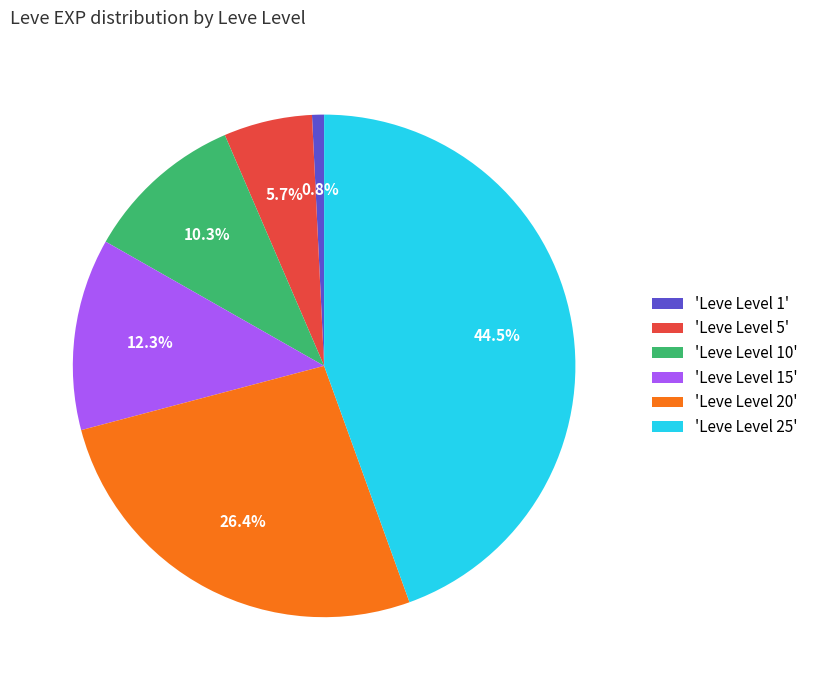

To the nearest percent, what is the difference between the largest and smallest slice percentages?

44%